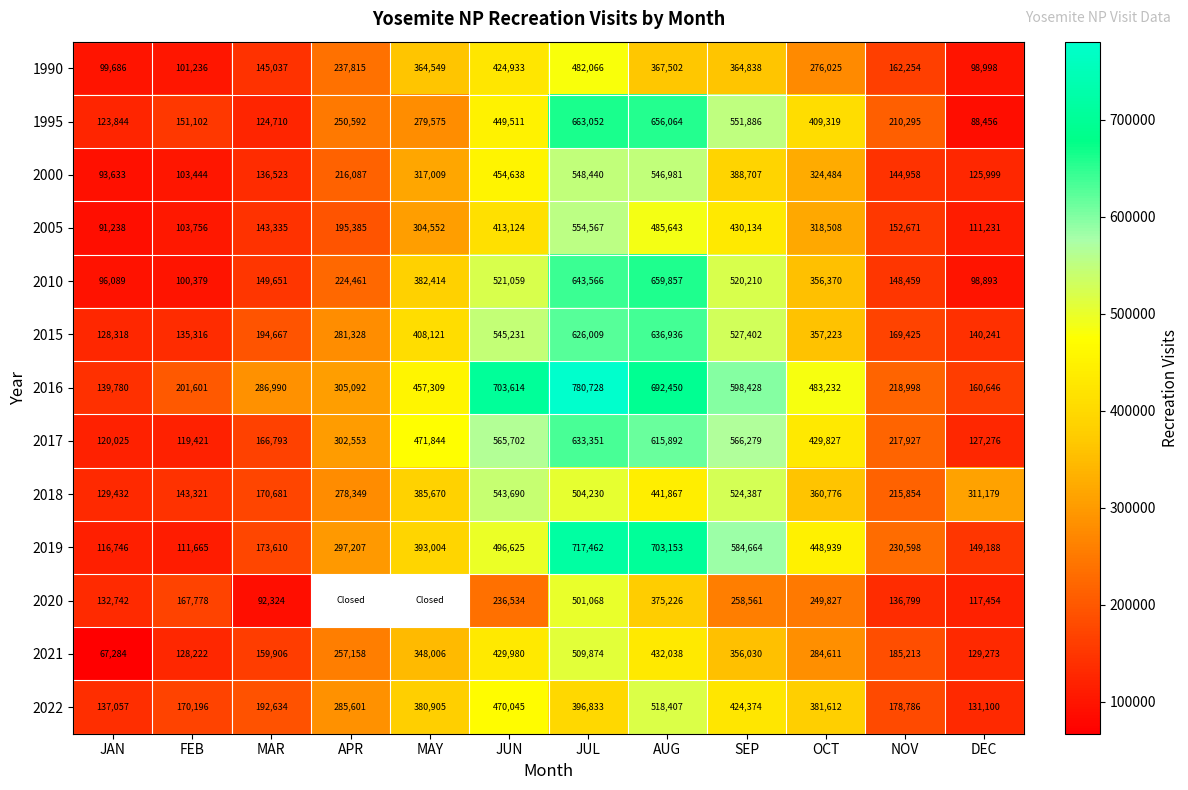

True or false: 2000 has a value of 63565.2 at FEB.

False